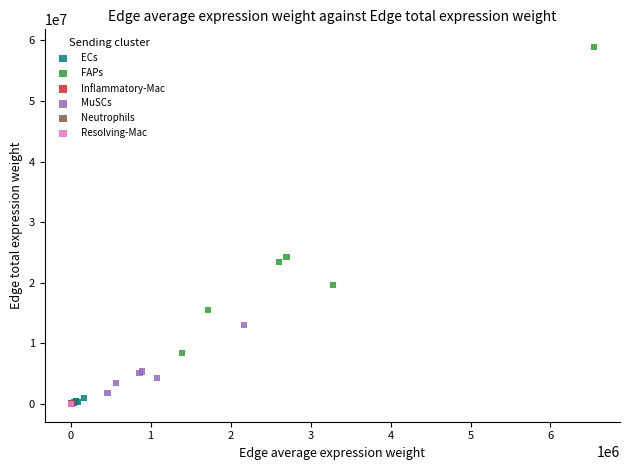

Which series contains the highest Y value?

FAPs